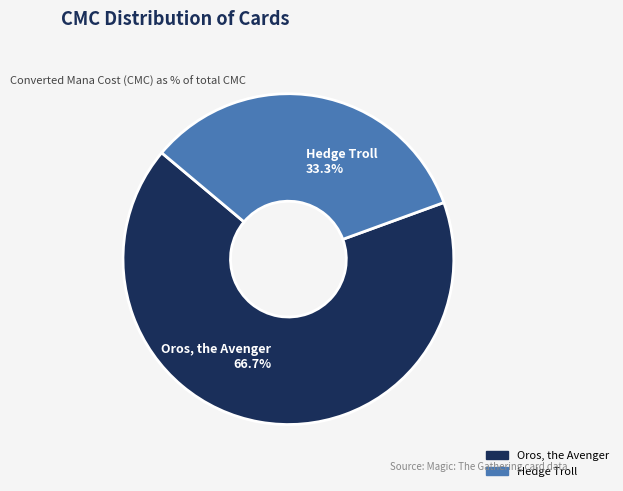

To the nearest percent, what portion does Oros, the Avenger represent?

67%